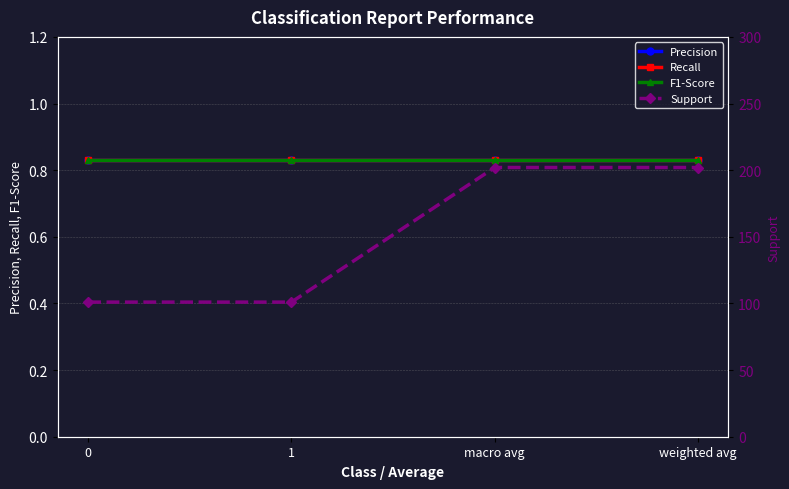

What are all the series names shown in the legend?

Precision, Recall, F1-Score, Support